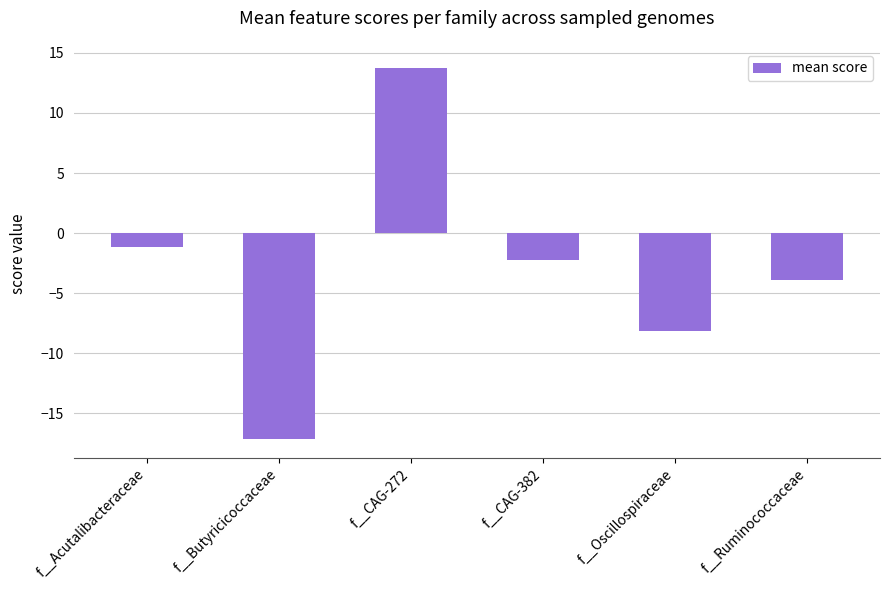

What position from the right is f__Ruminococcaceae?

1